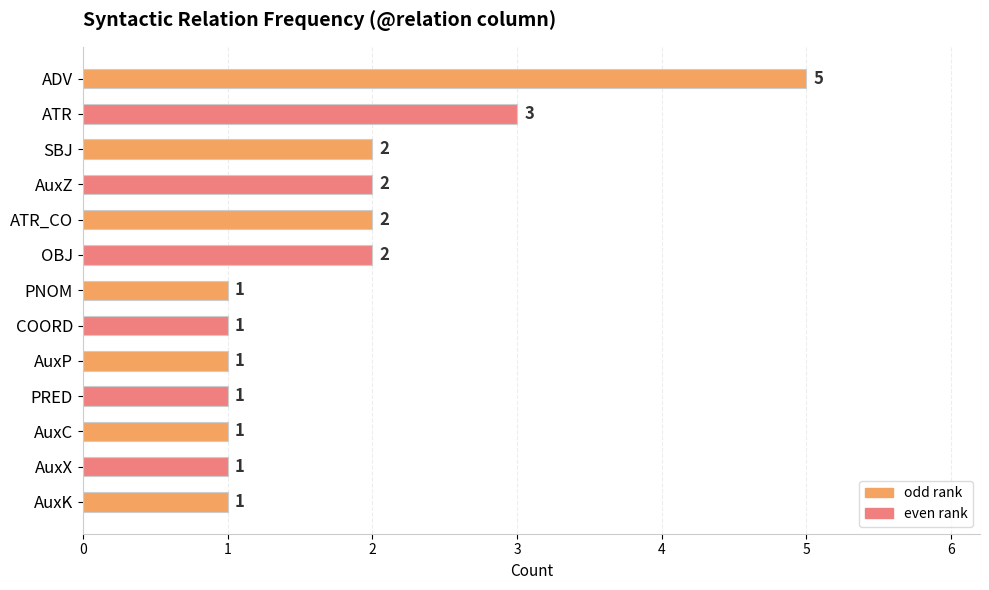

What is the greatest value displayed?

5